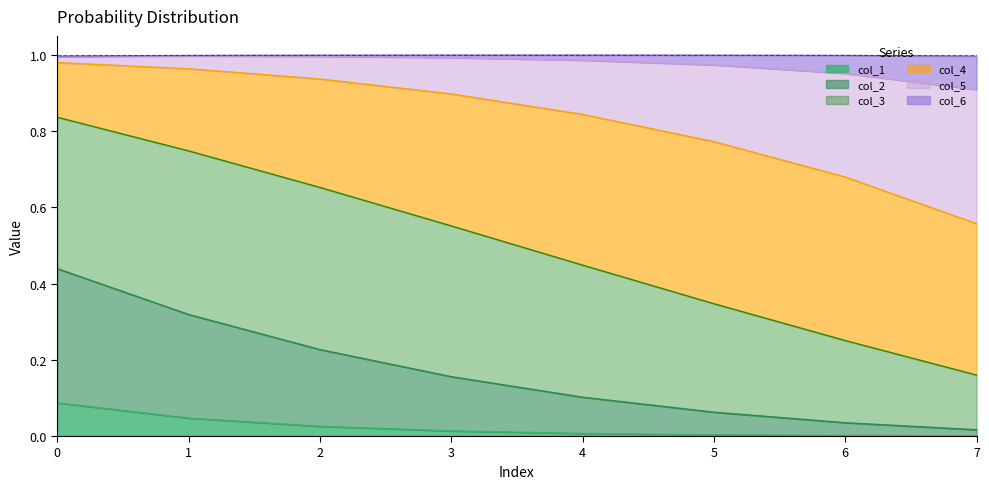

What is the approximate value of col_1 at 0?

0.1